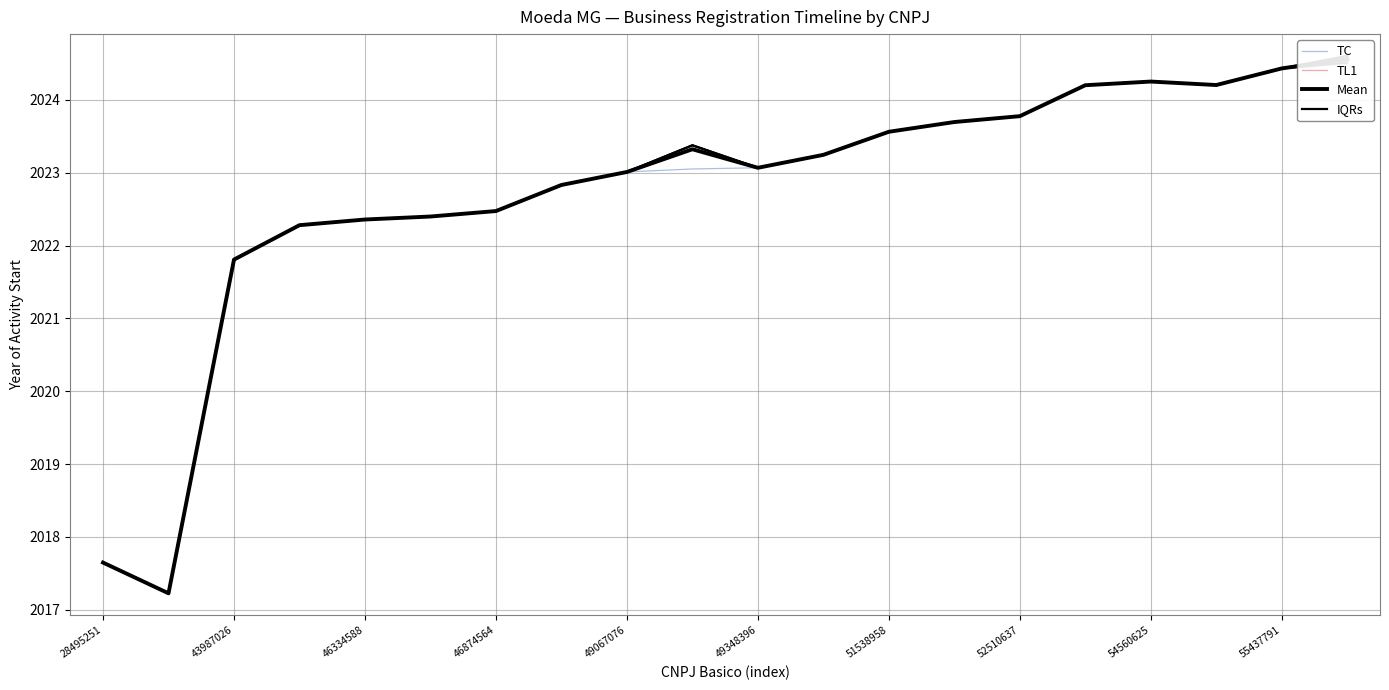

List the series in order of their peak value, highest first.

TL1, Mean, IQRs, TC